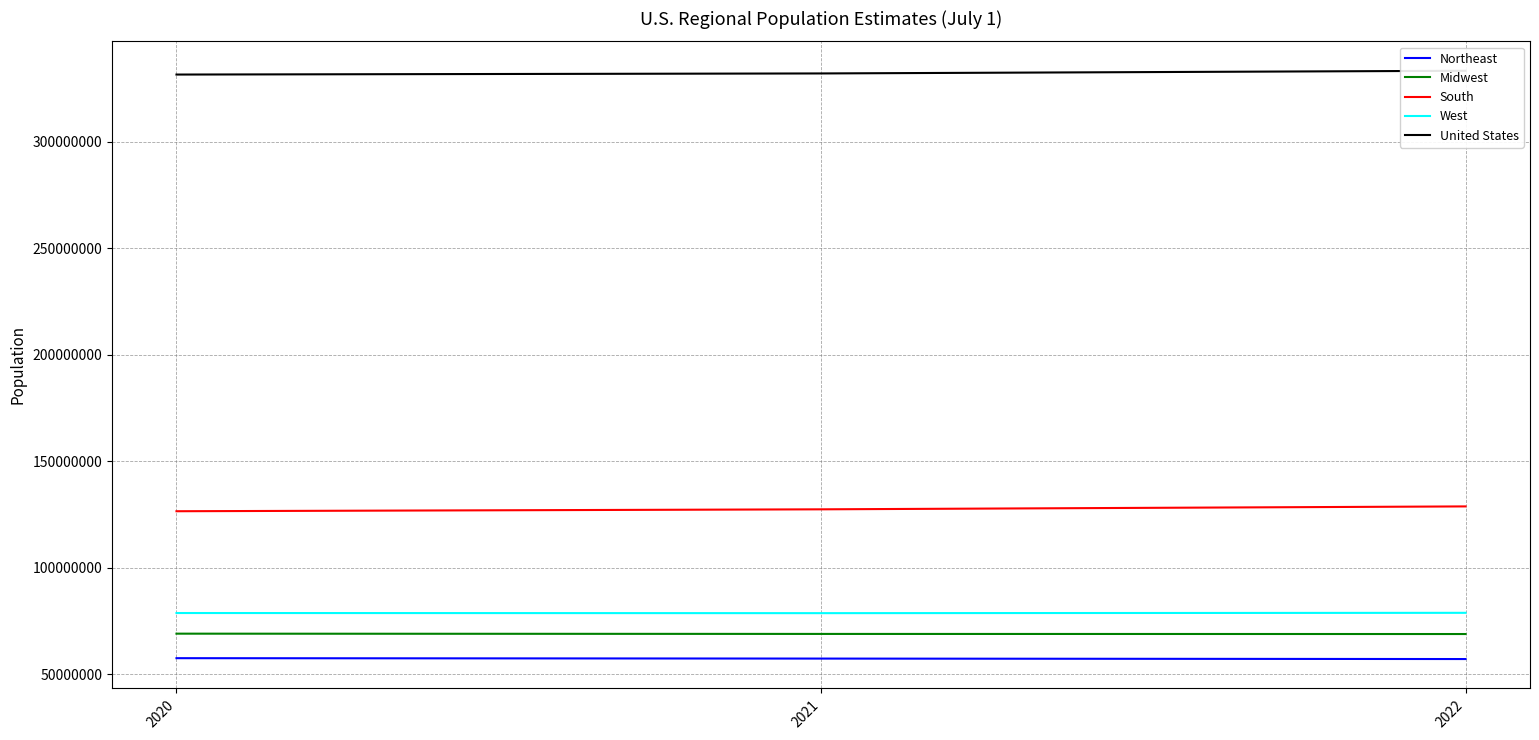

List the labels in order of Midwest value, largest first.

2020, 2021, 2022